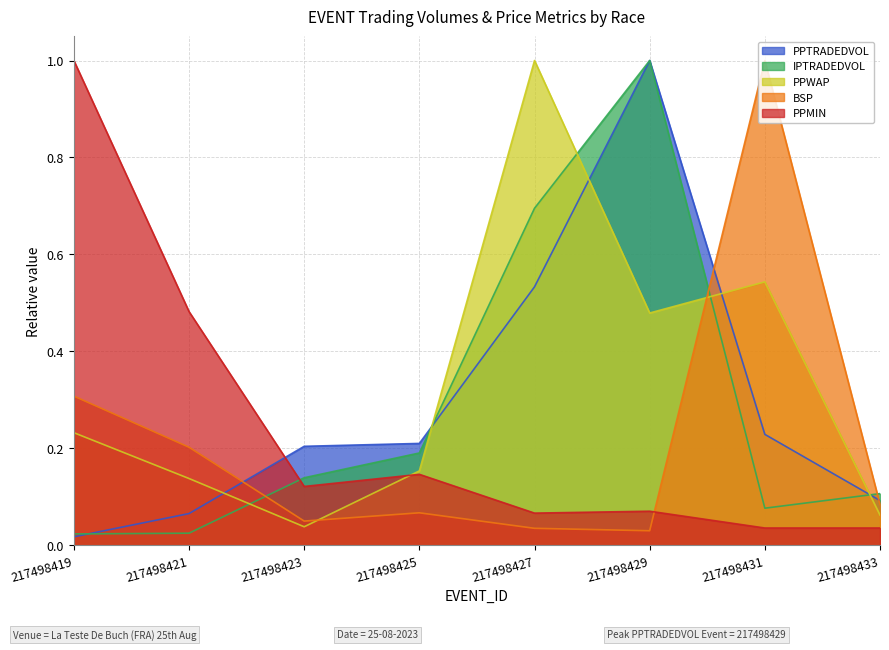

True or false: PPTRADEDVOL and PPMIN intersect in this chart.

True